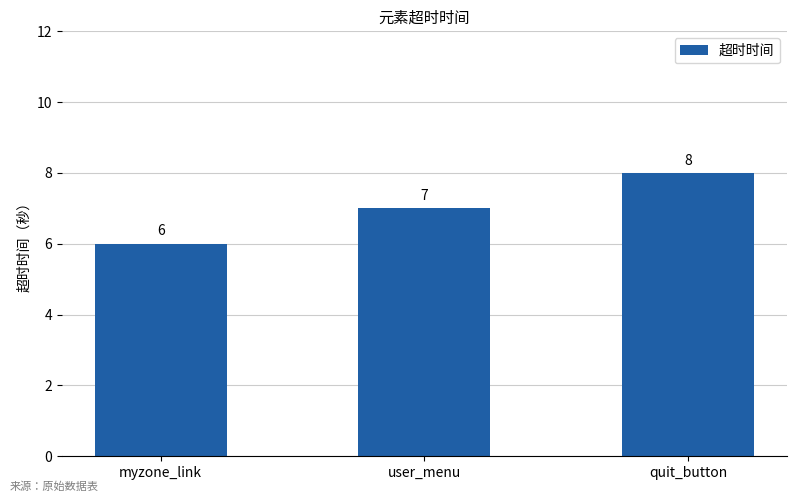

The chart shows a value of 4 at myzone_link. True or false?

False